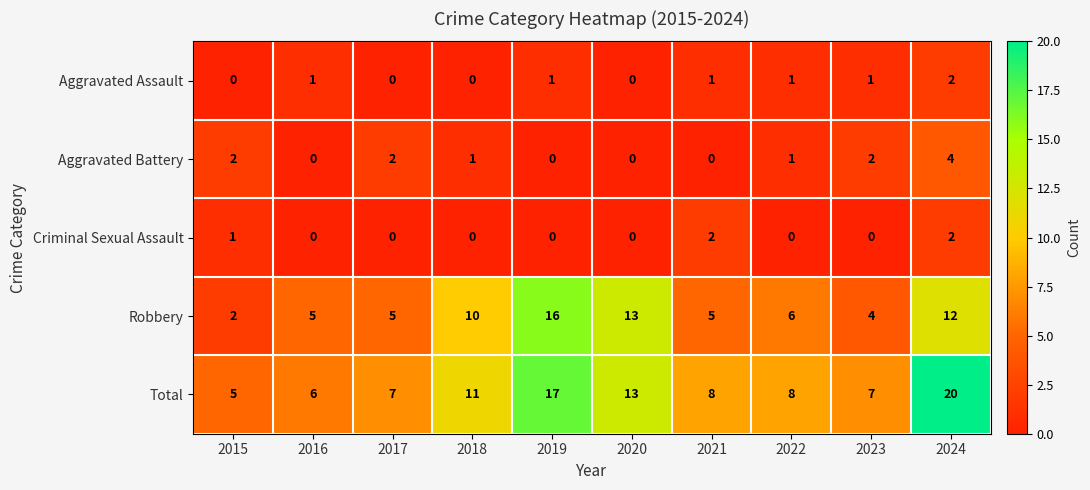

What is the greatest value displayed?

20